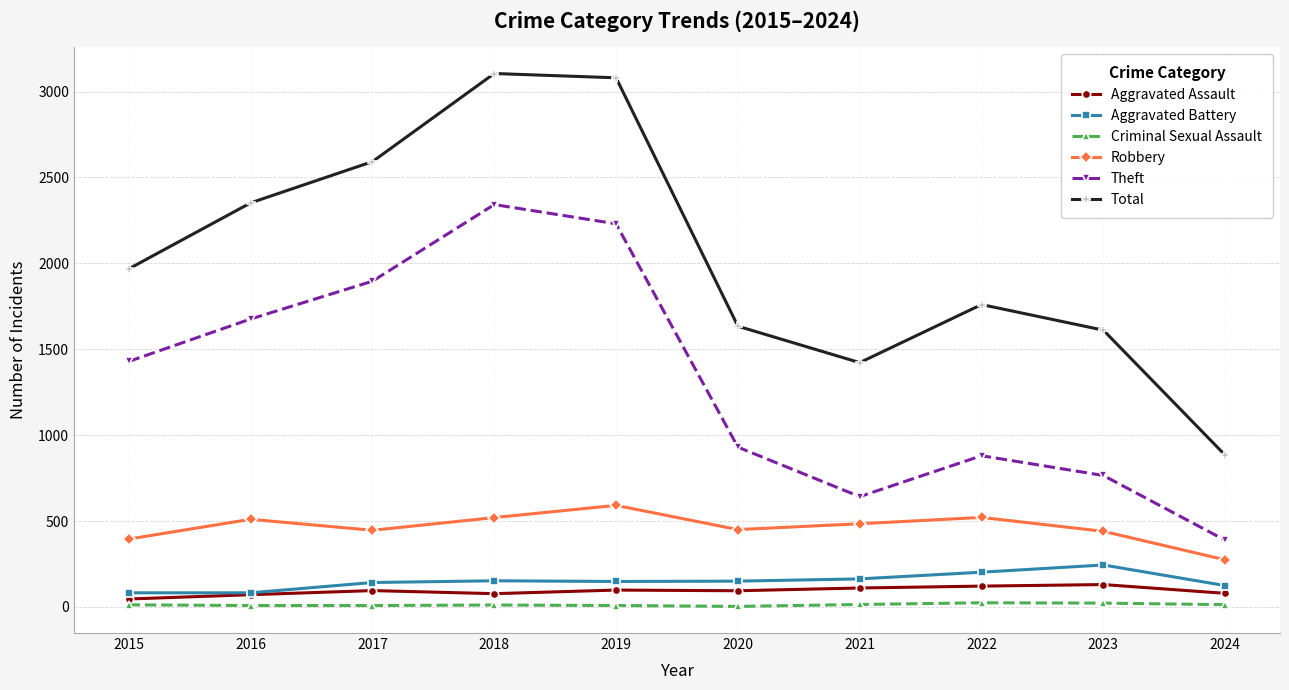

What is the spread (max minus min) of values at 2015?

1956